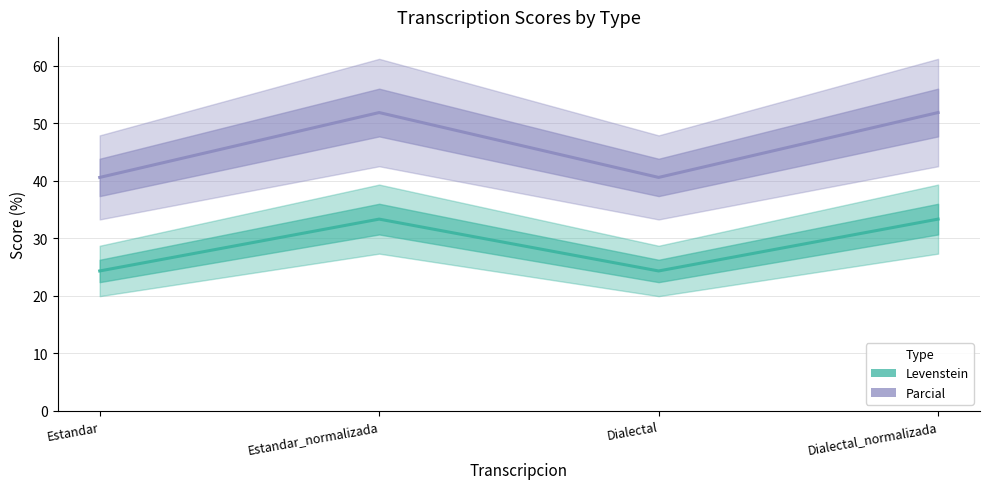

Which category has the highest value across all series?

Estandar_normalizada